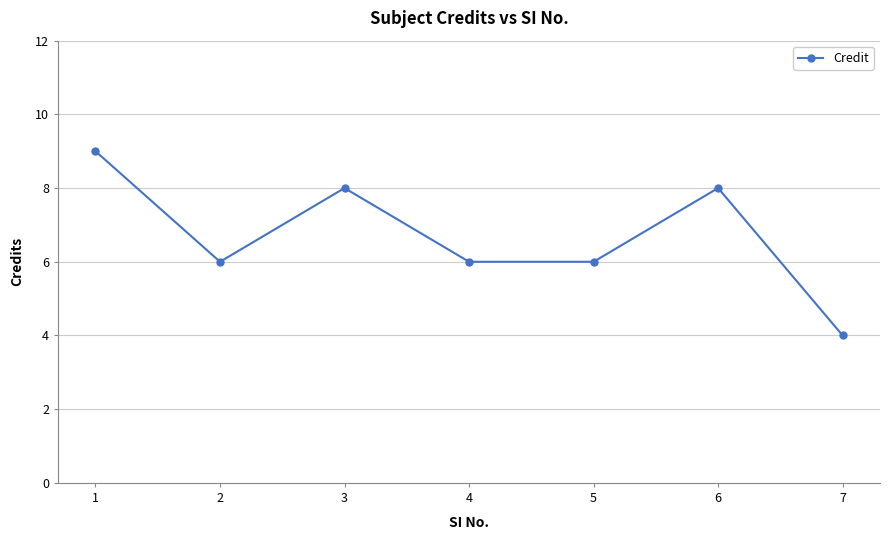

Reading left to right, list all the values displayed in this chart.

9	6	8	6	6	8	4